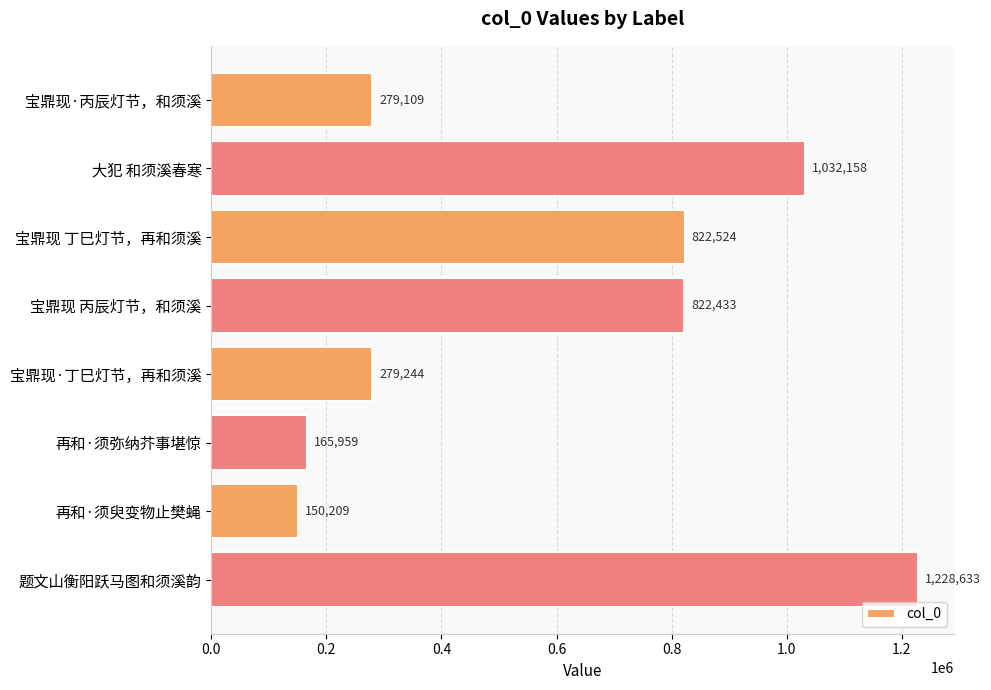

How many values are below 822433?

4